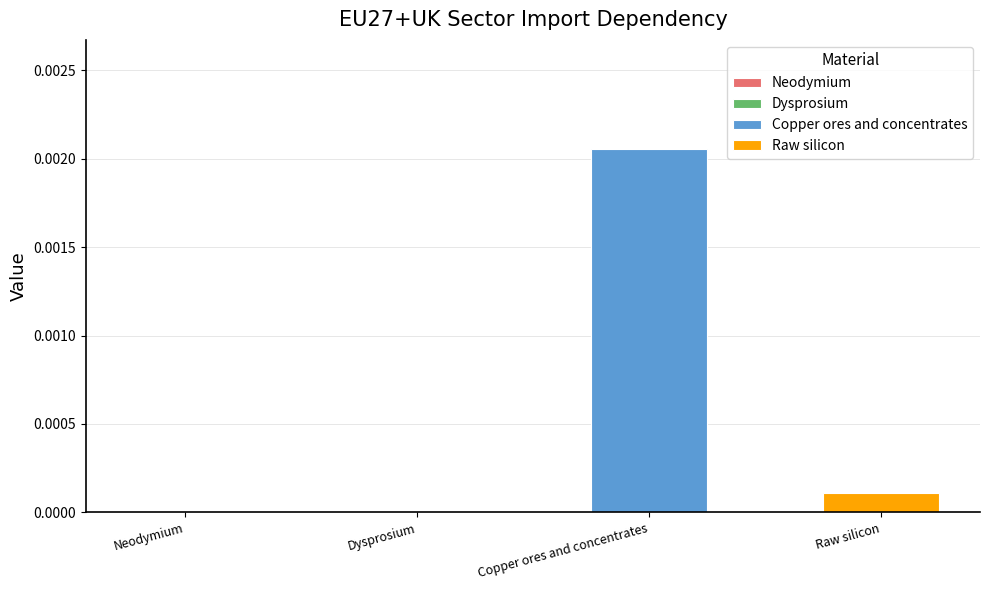

What are all the series names shown in the legend?

Neodymium, Dysprosium, Copper ores and concentrates, Raw silicon